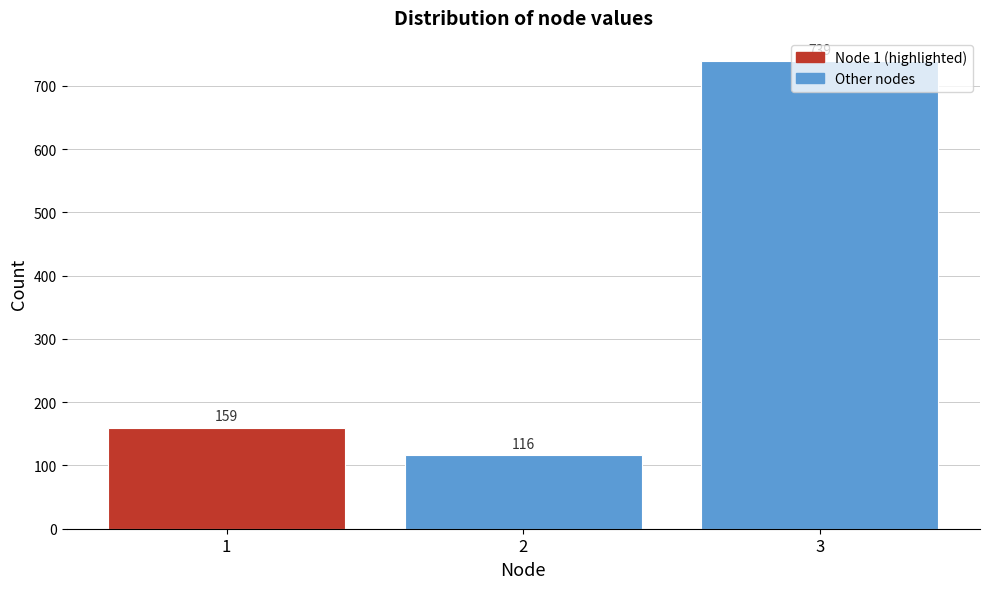

How tall is the bar that spans 1.5 to 2.5 on the x-axis?

116